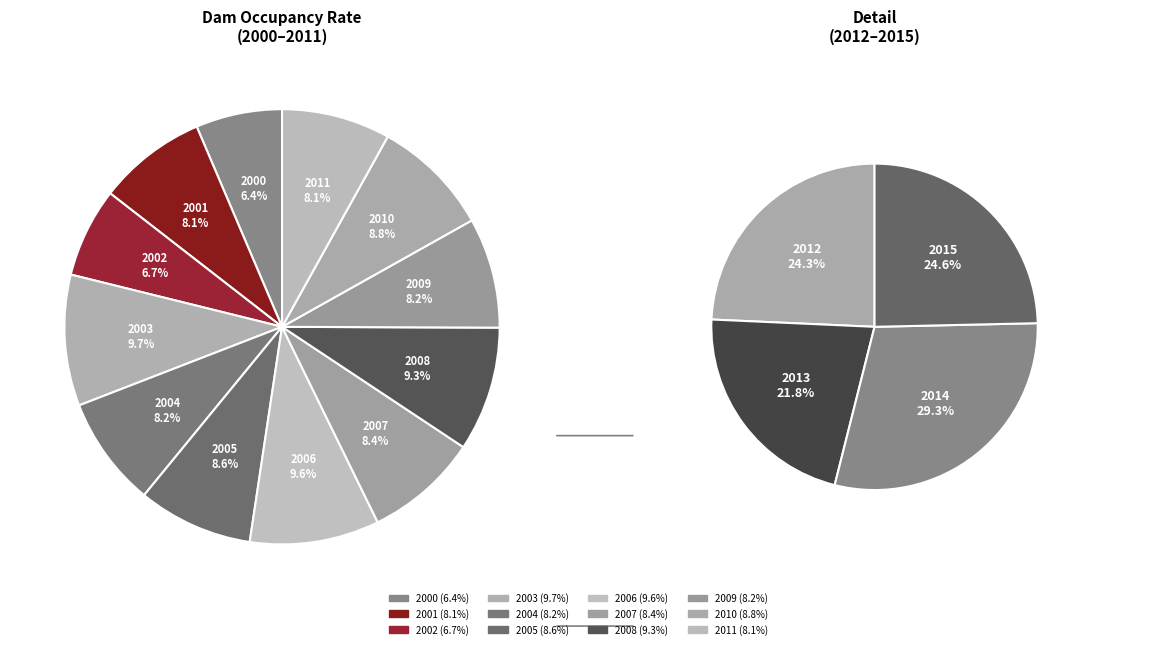

Which category has the smallest portion of the pie?

2000